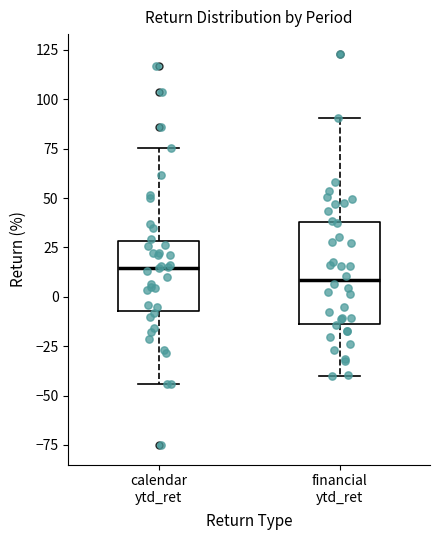

Comparing the boxes themselves (not the whiskers), which one is the tallest?

financial ytd_ret